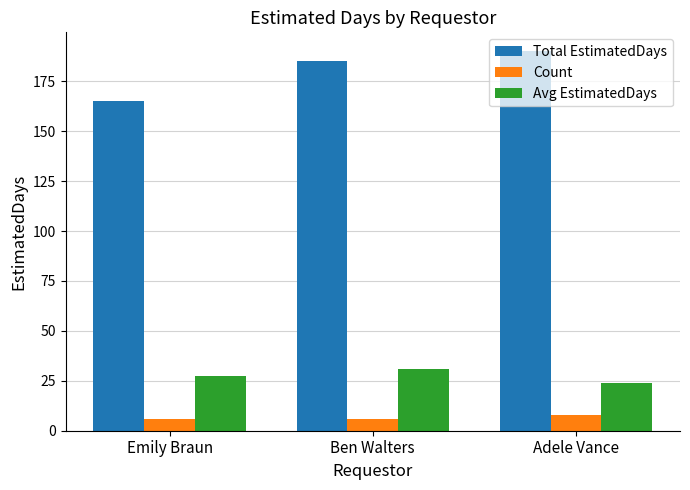

Reading right to left, list all the values displayed in this chart.

Total EstimatedDays: 190.0	185.0	165.0
Count: 8.0	6.0	6.0
Avg EstimatedDays: 23.8	30.8	27.5